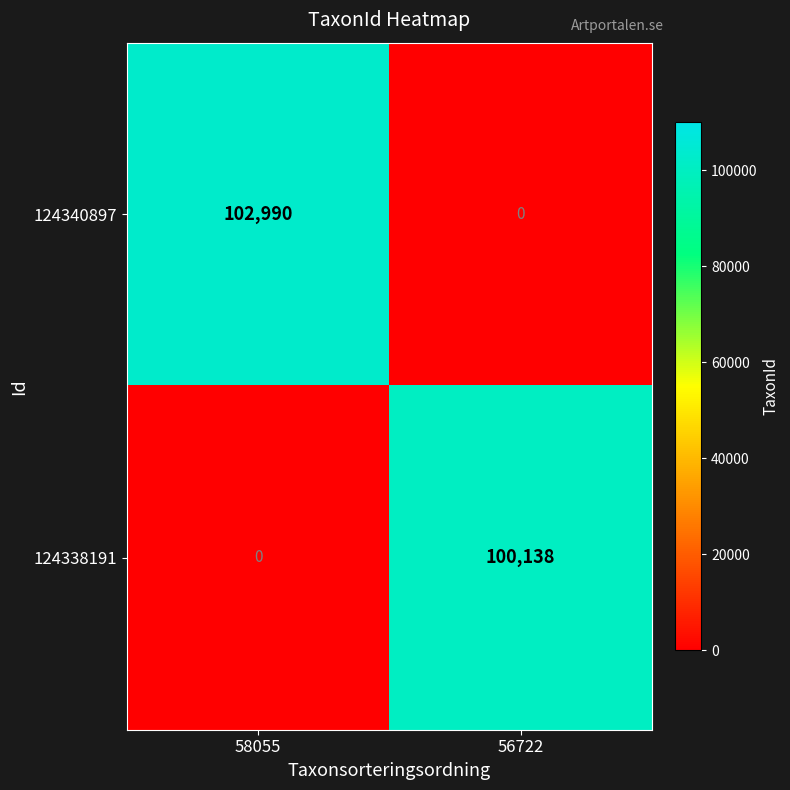

The value of 124340897 at 56722 is 64027. True or false?

False